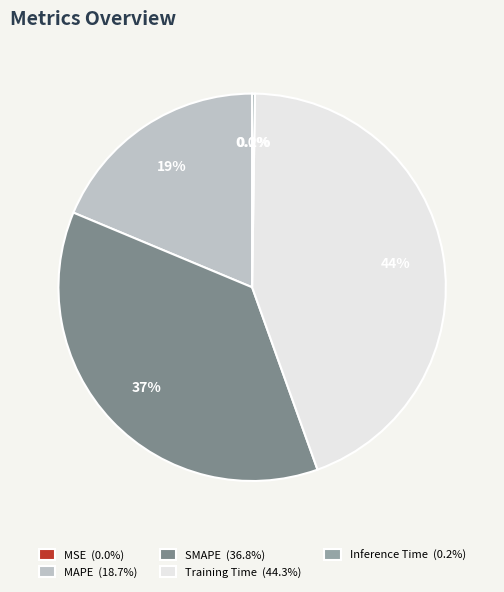

What percentage is NOT represented by Training Time (44.3%)?

55.7%